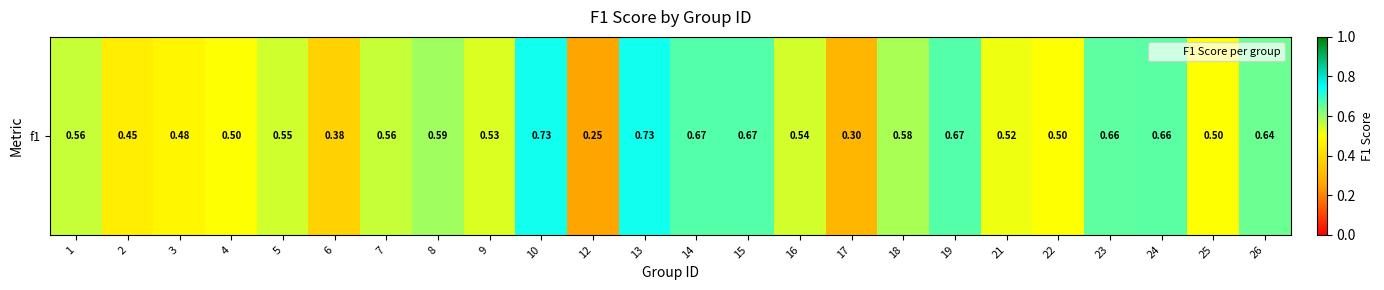

What is the sum of the values at 12 and 10?

1.0